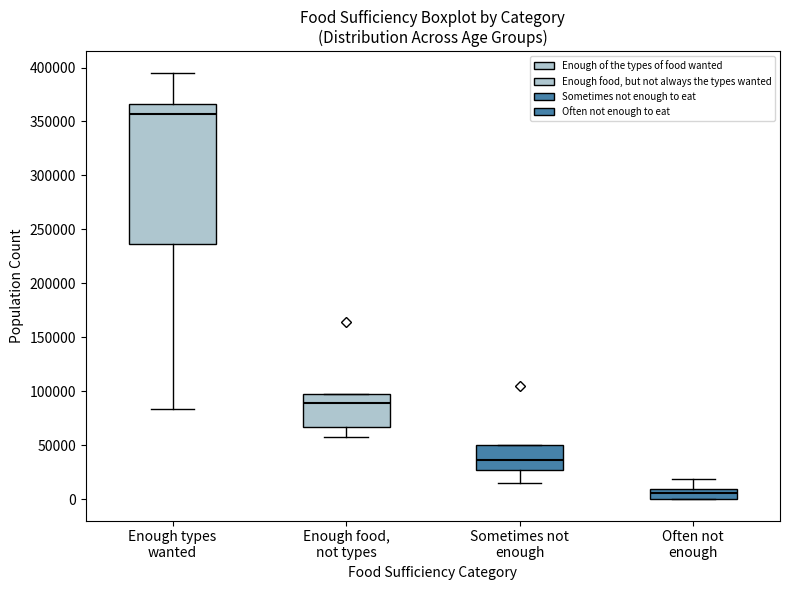

Where does the median line of the box for Often not enough sit on the y-axis? The values are not printed on the chart, so give them approximately, as read against the axis.

5000